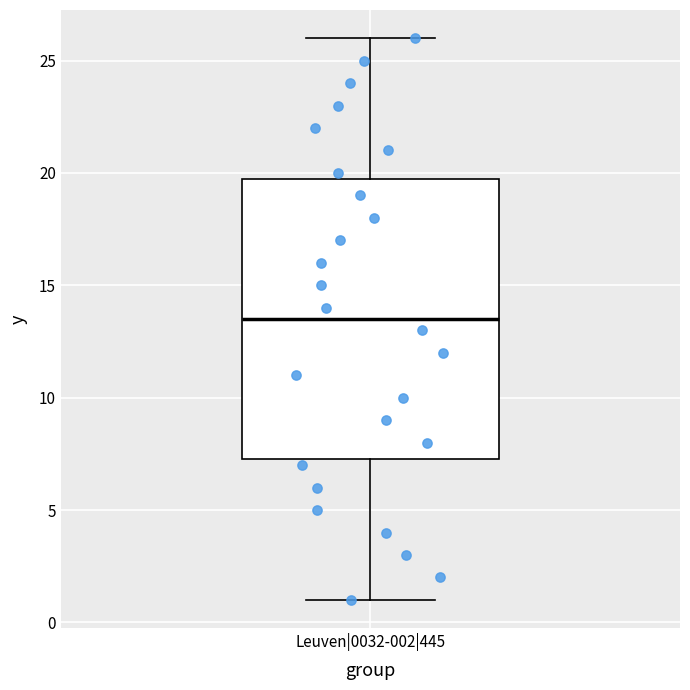

Where is the lower edge of the box for Leuven|0032-002|445 on the y-axis? The values are not printed on the chart, so give them approximately, as read against the axis.

7.5